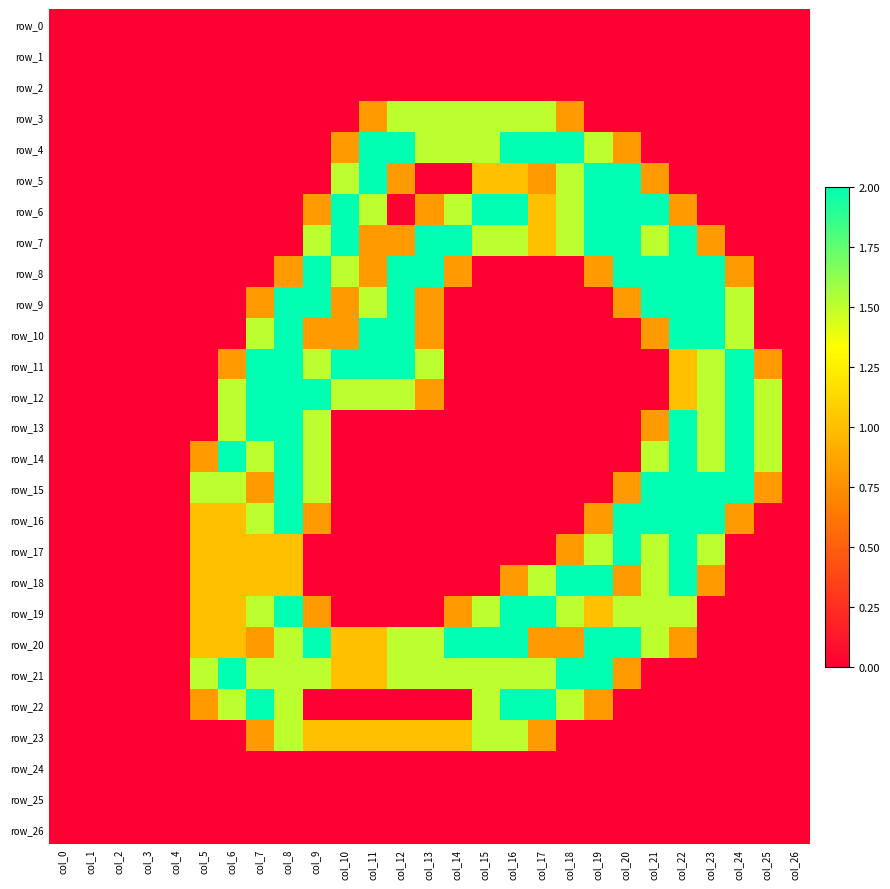

What is the maximum value for row_8?

2.0